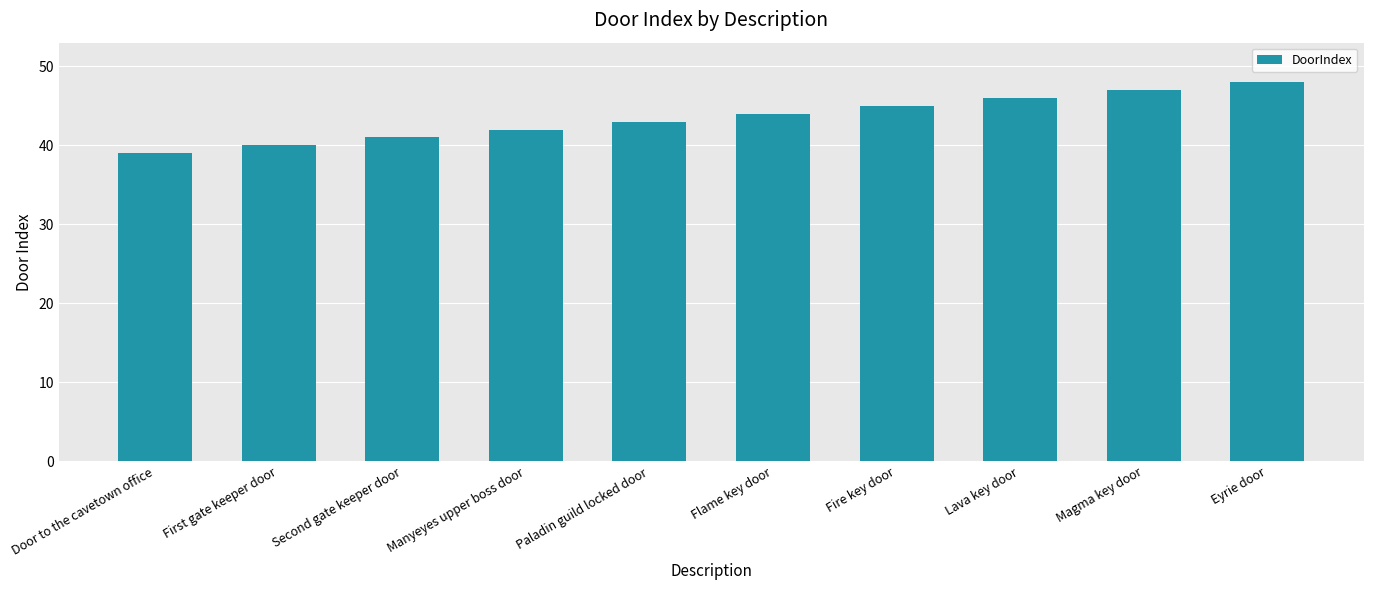

Rank the categories by value from highest to lowest.

Eyrie door, Magma key door, Lava key door, Fire key door, Flame key door, Paladin guild locked door, Manyeyes upper boss door, Second gate keeper door, First gate keeper door, Door to the cavetown office